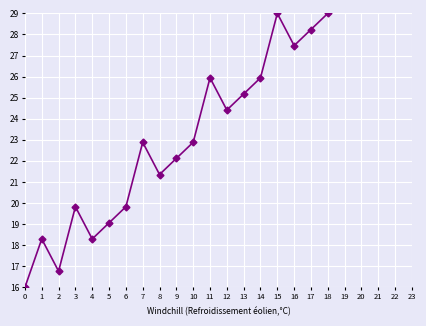

What is the smallest value displayed?

16.0